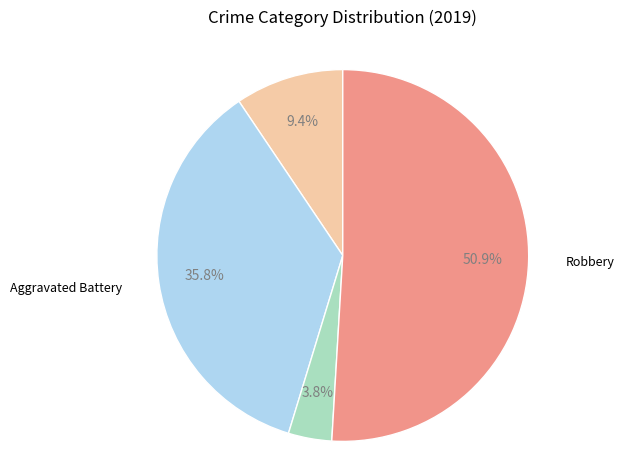

Does any single category account for the majority?

Yes